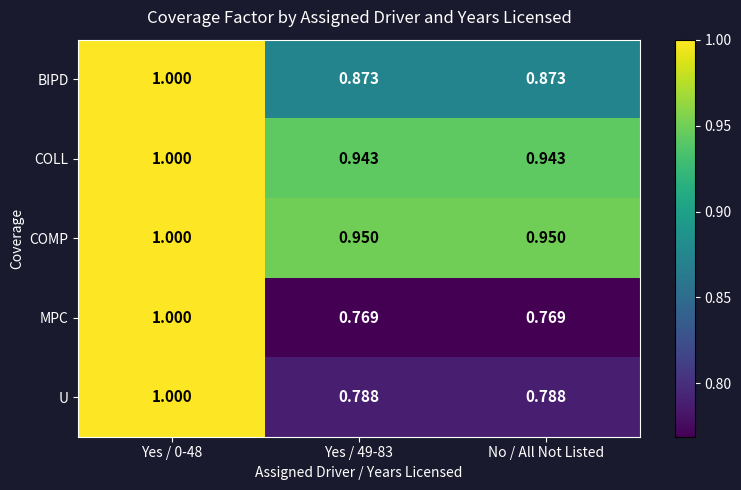

Which series has the largest total across all categories?

COMP